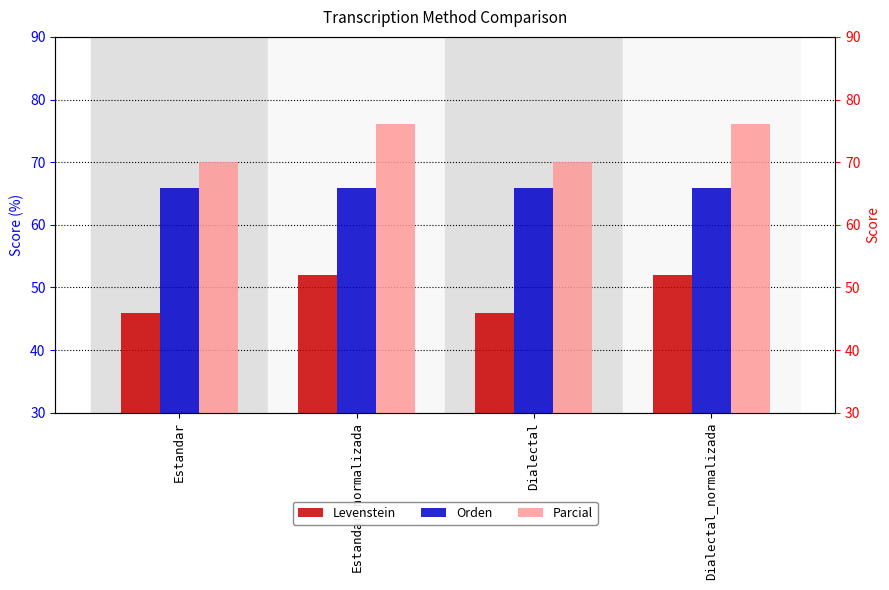

What is the value of the Levenstein bar at the 2nd from the left?

52.0